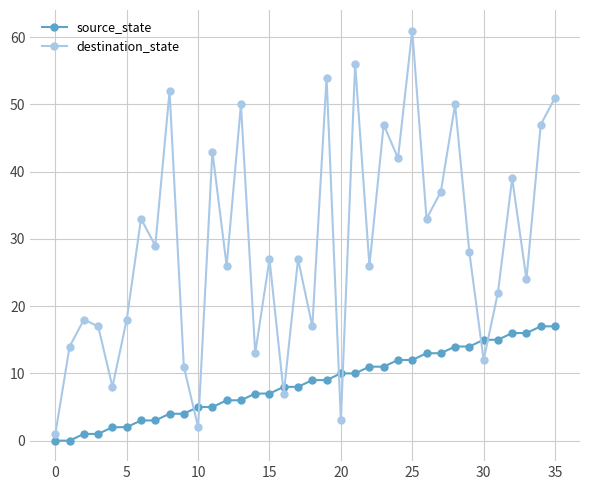

Which series has the largest total across all categories?

destination_state